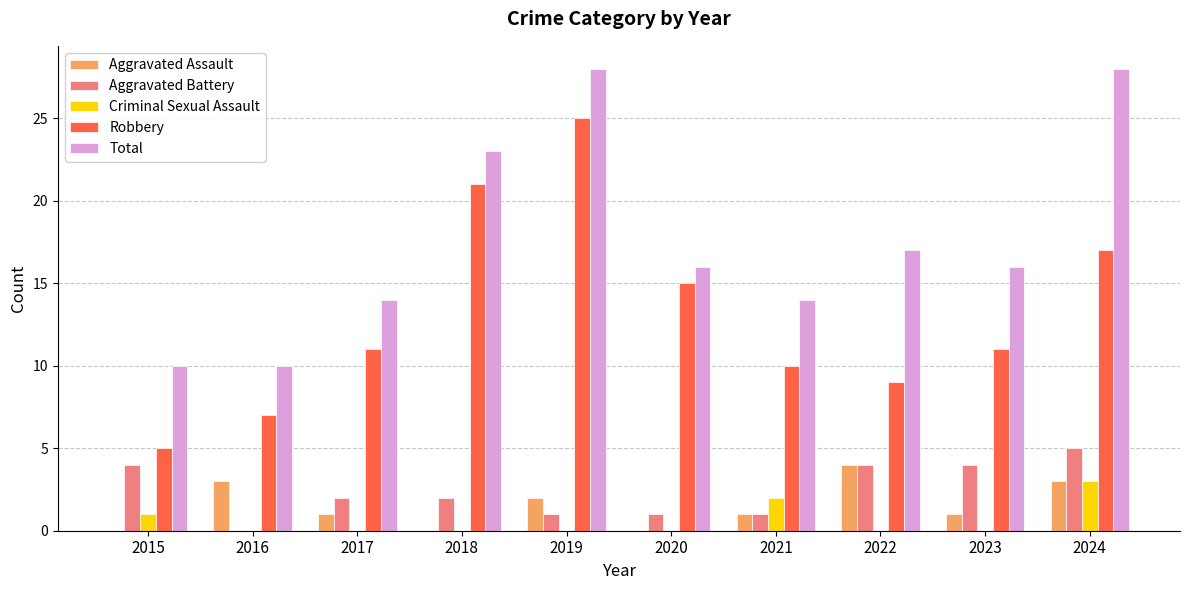

At which label is Criminal Sexual Assault closest to 1?

2015